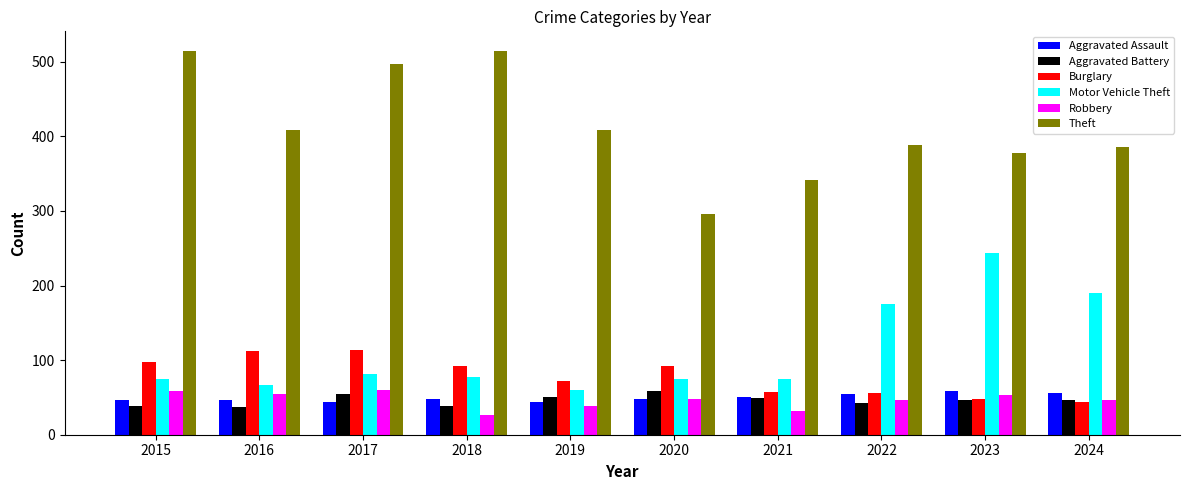

What is the total value across all series at 2018?

799